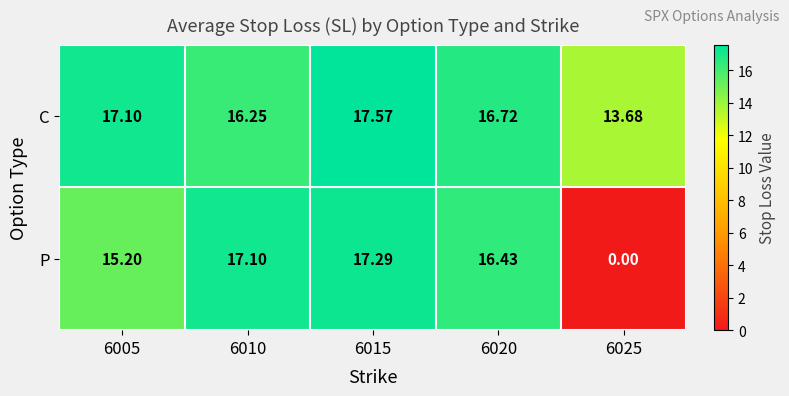

Between 6005 and 6020, which series saw the biggest shift?

P